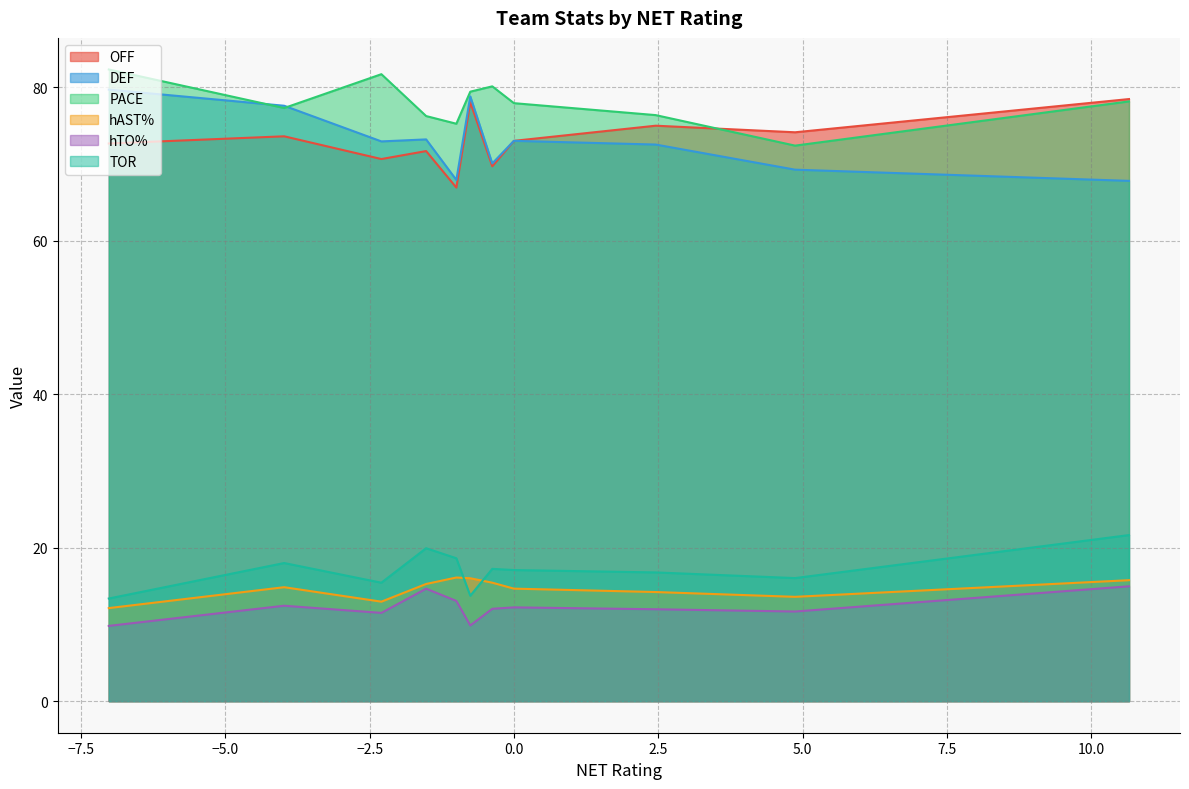

What is the maximum value for DEF?

79.7